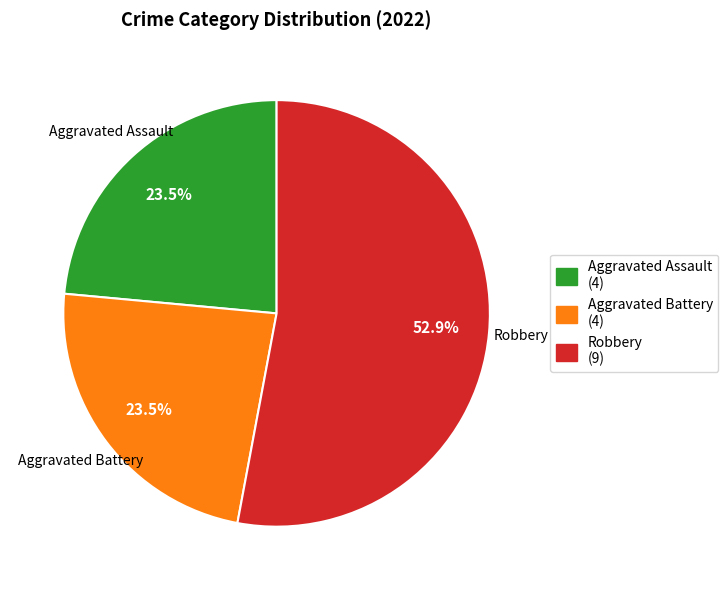

Does any single category account for the majority?

Yes